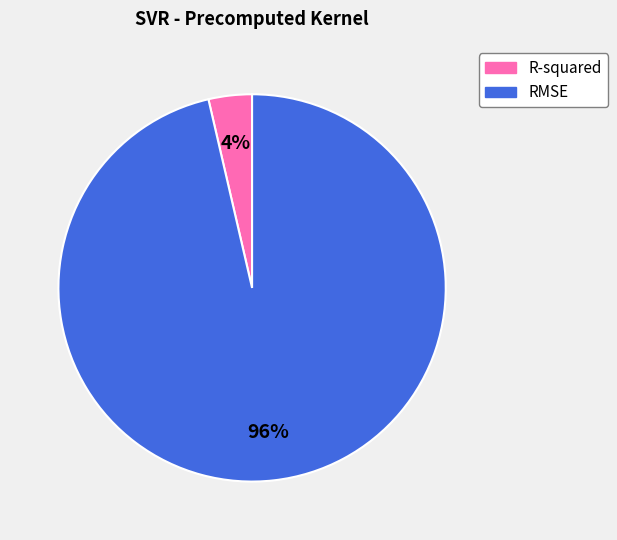

Which has a higher value, R-squared or RMSE?

RMSE